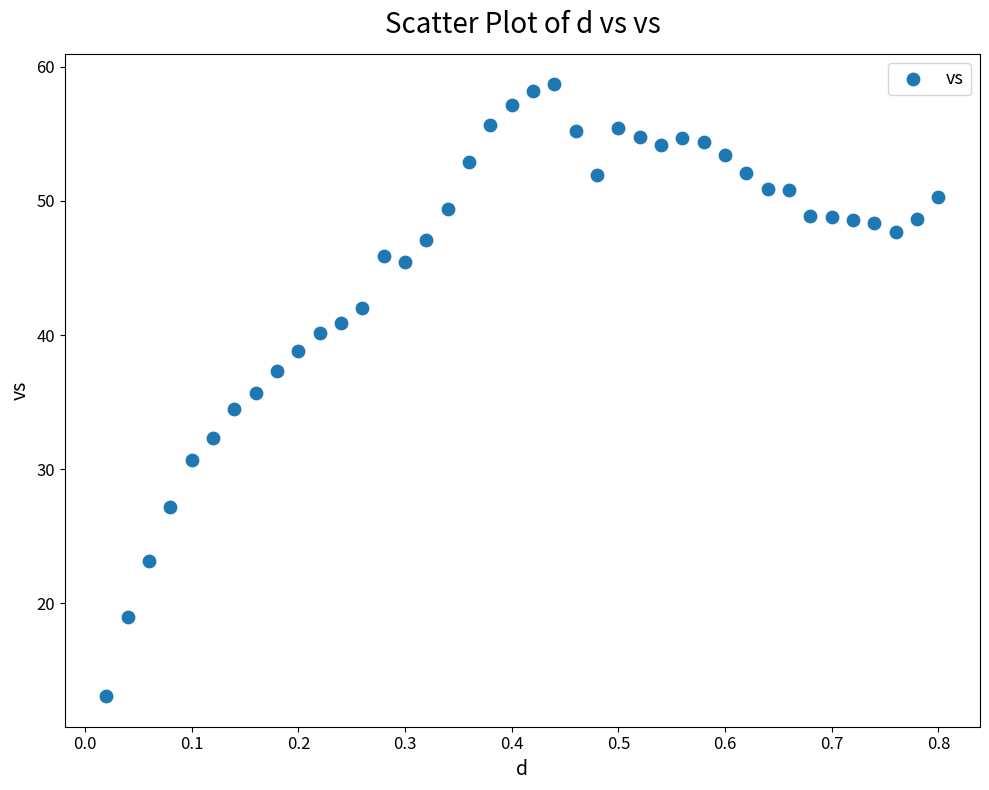

What is the range of X values (max minus min)?

0.8